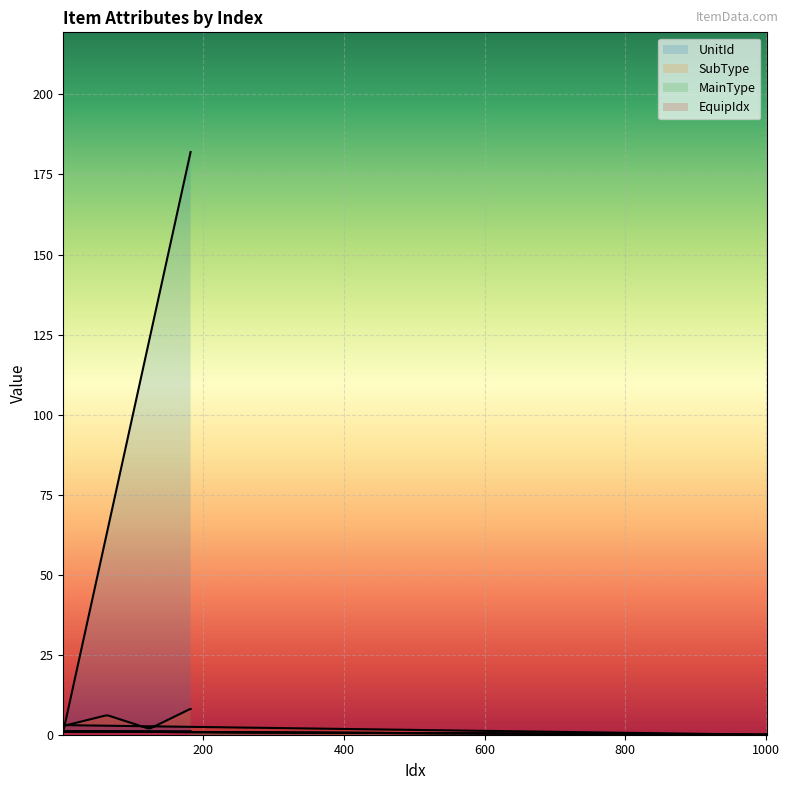

Which series has the widest spread of values?

UnitId